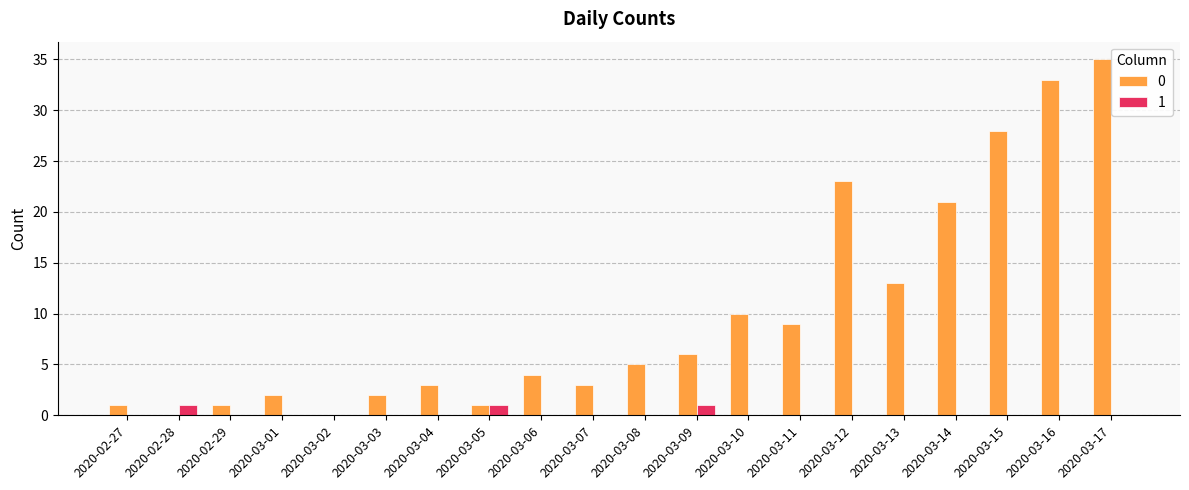

Which category has the highest value across all series?

2020-03-17